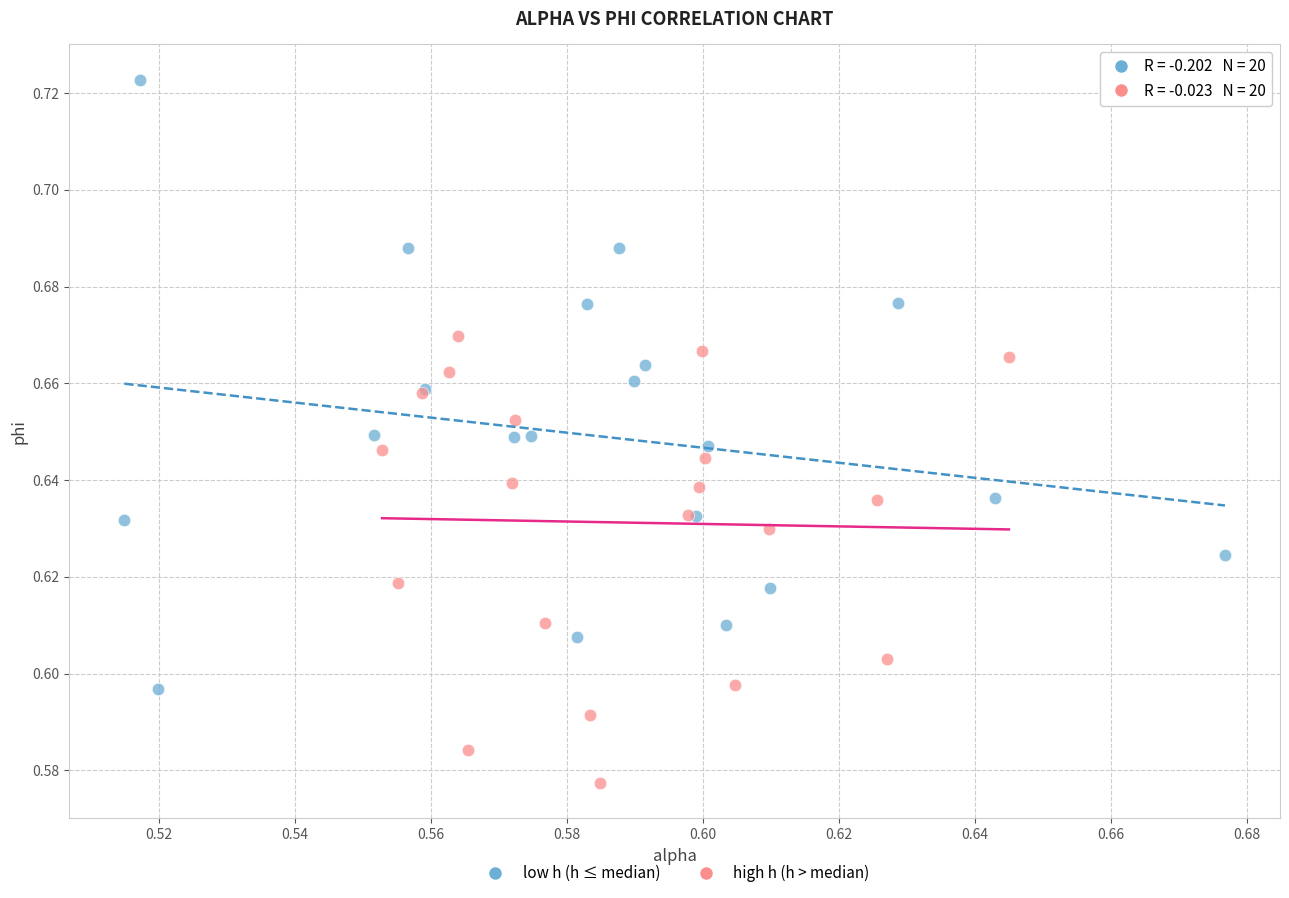

Which series reaches the maximum Y coordinate?

low h (h ≤ median)